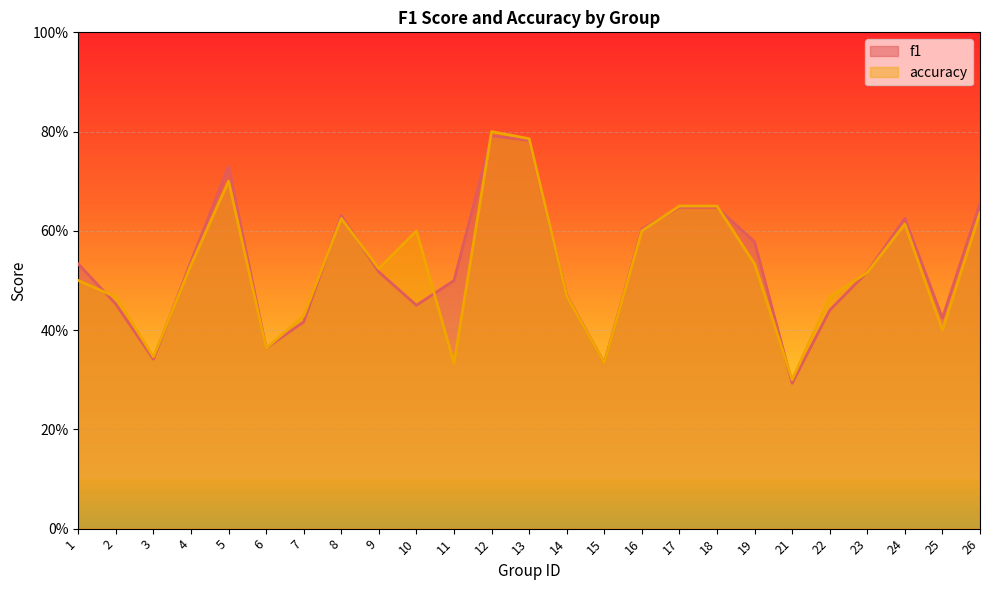

True or false: f1 and accuracy cross at least once.

True